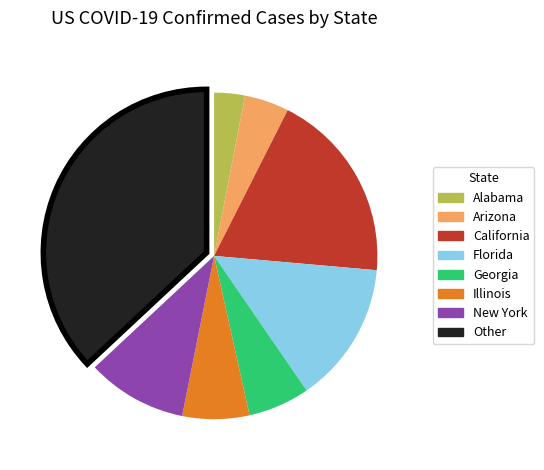

Between Other and Arizona, which is larger?

Other